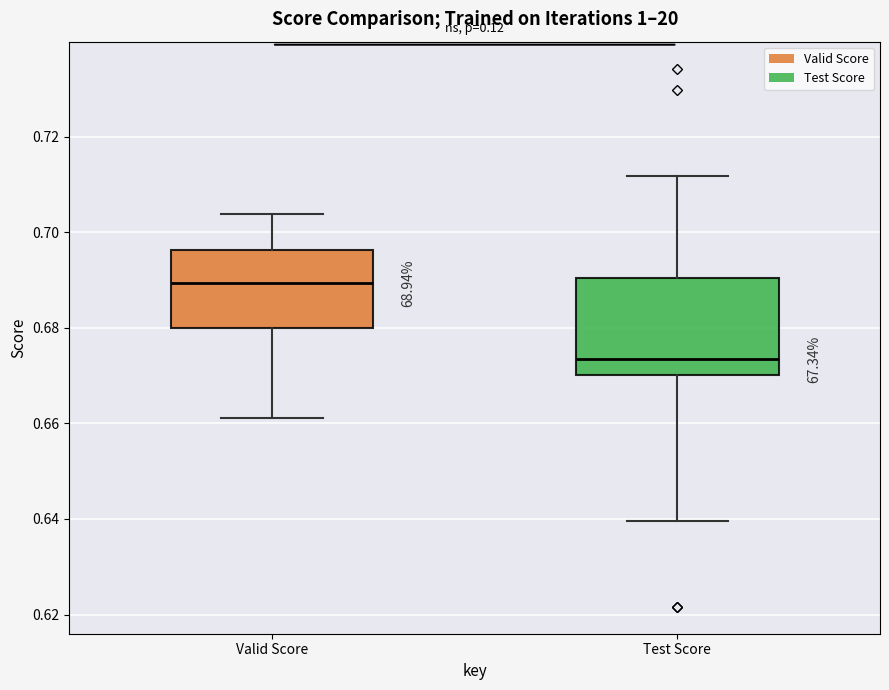

Reading left to right, transcribe this box plot: for each box, give where its median line is, the range the box spans, and where its two whiskers end, as read against the y-axis. The values are not printed on the chart, so give them approximately, as read against the axis.

Valid Score: median 0.690, box 0.680 to 0.696, whiskers 0.662 to 0.704
Test Score: median 0.674, box 0.670 to 0.690, whiskers 0.640 to 0.712